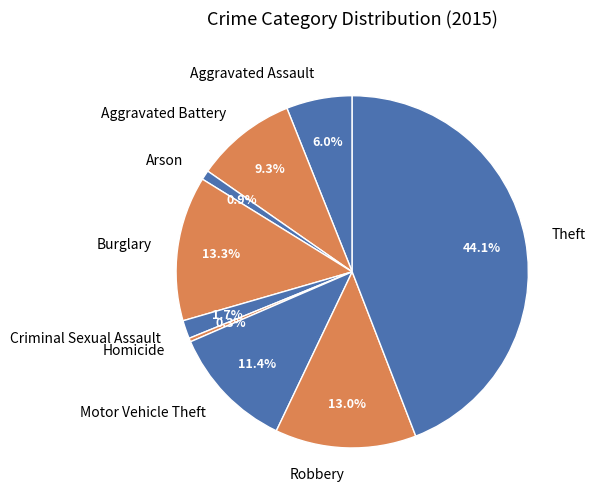

Does any single category account for the majority?

No